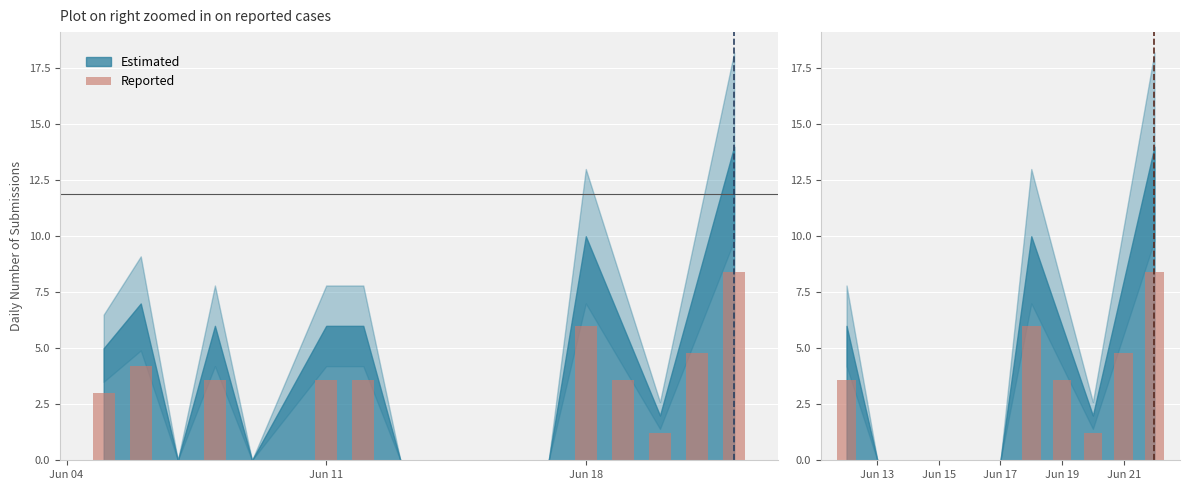

What is the difference between the maximum and minimum values?

8.4